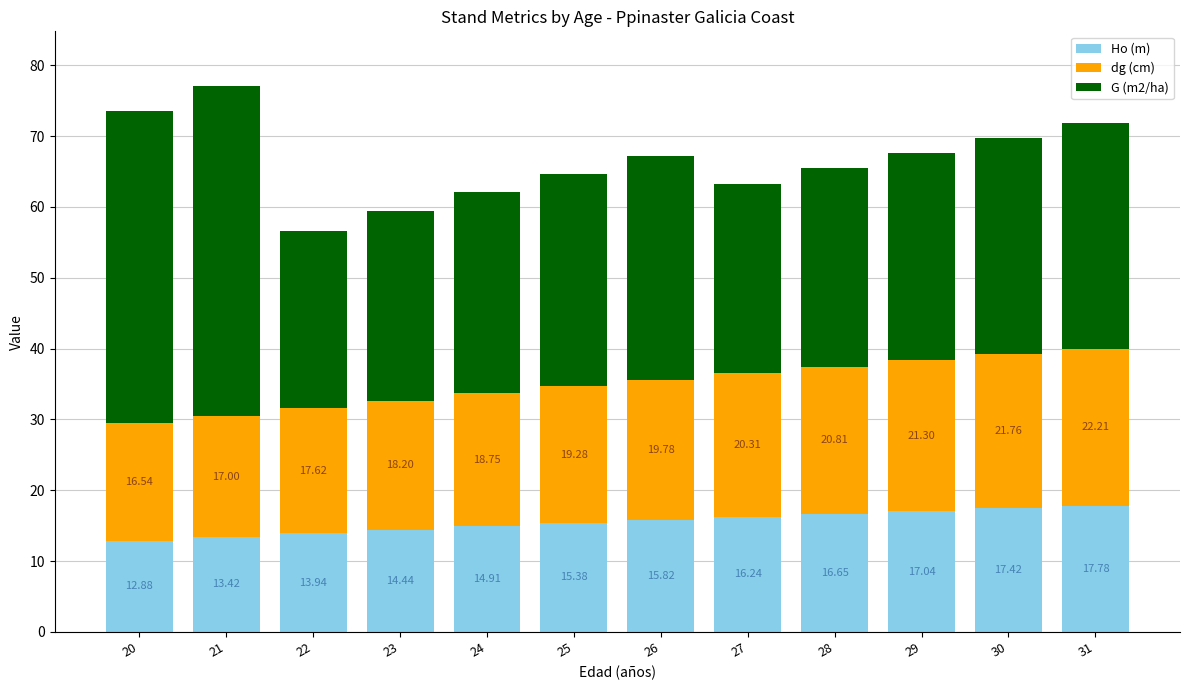

The Ho (m) series shows 16.2 at 27. True or false?

True